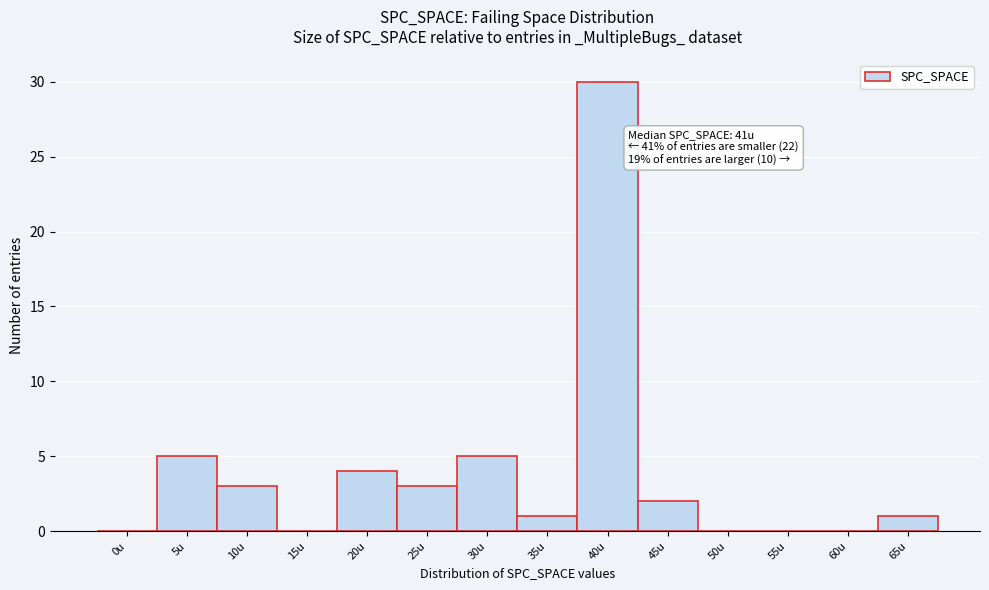

Reading right to left, extract all data points from this chart.

65u=1	60u=0	55u=0	50u=0	45u=2	40u=30	35u=1	30u=5	25u=3	20u=4	15u=0	10u=3	5u=5	0u=0